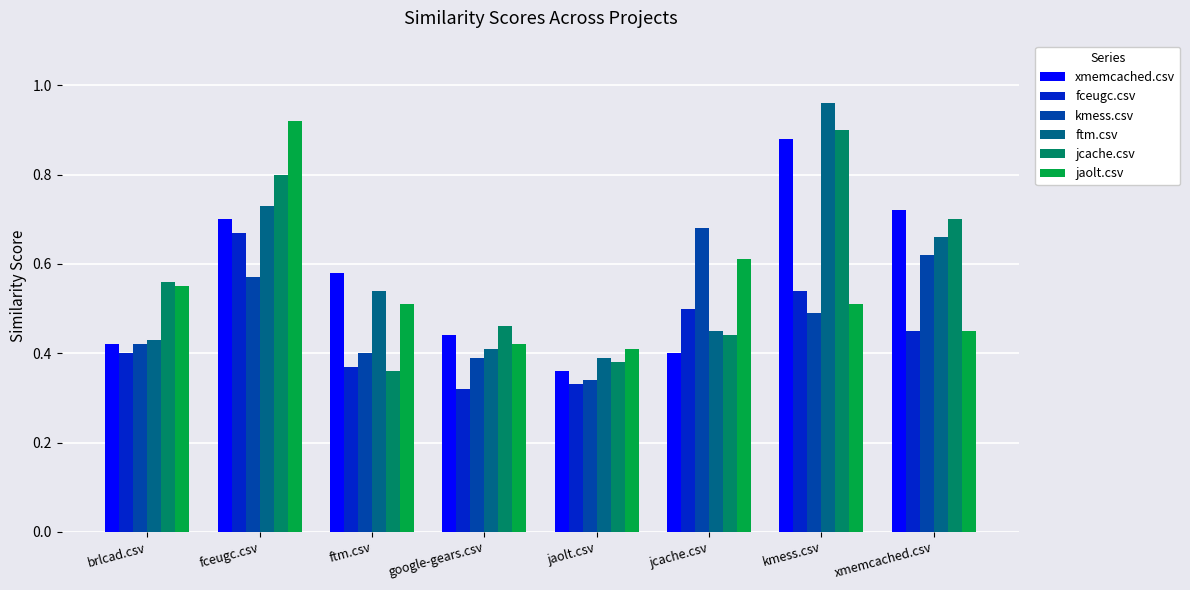

How many bars are there in each group?

6